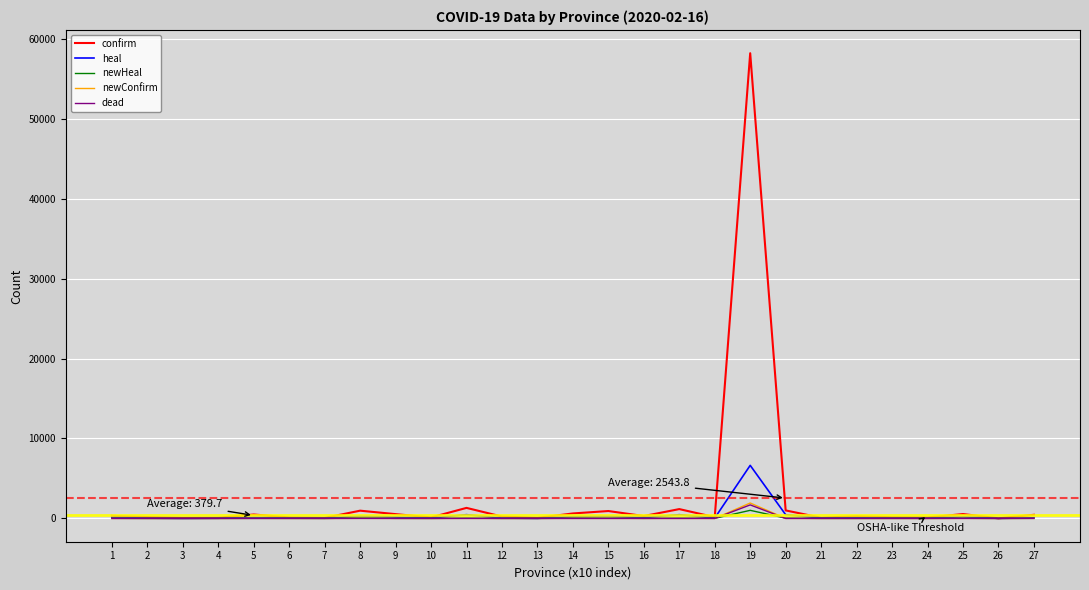

Which series has the largest range (max minus min)?

confirm